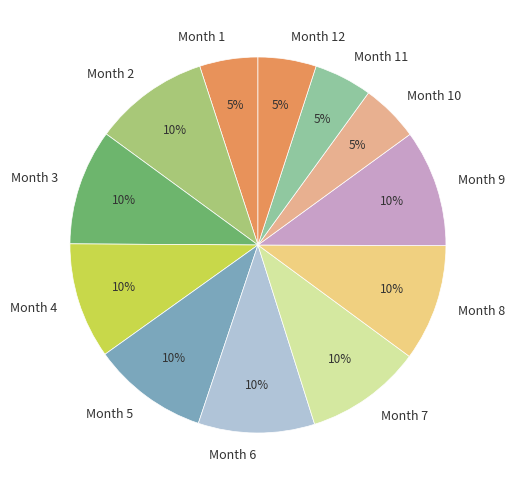

Count the number of slices in the pie.

12